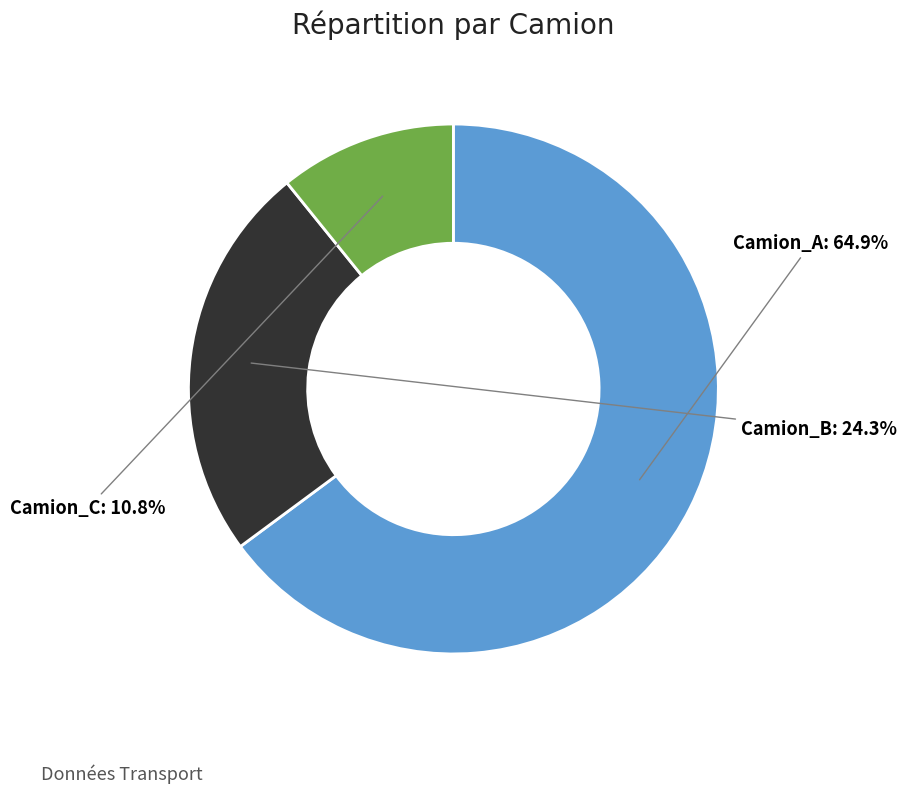

What portion of the pie excludes Camion_C?

89.2%